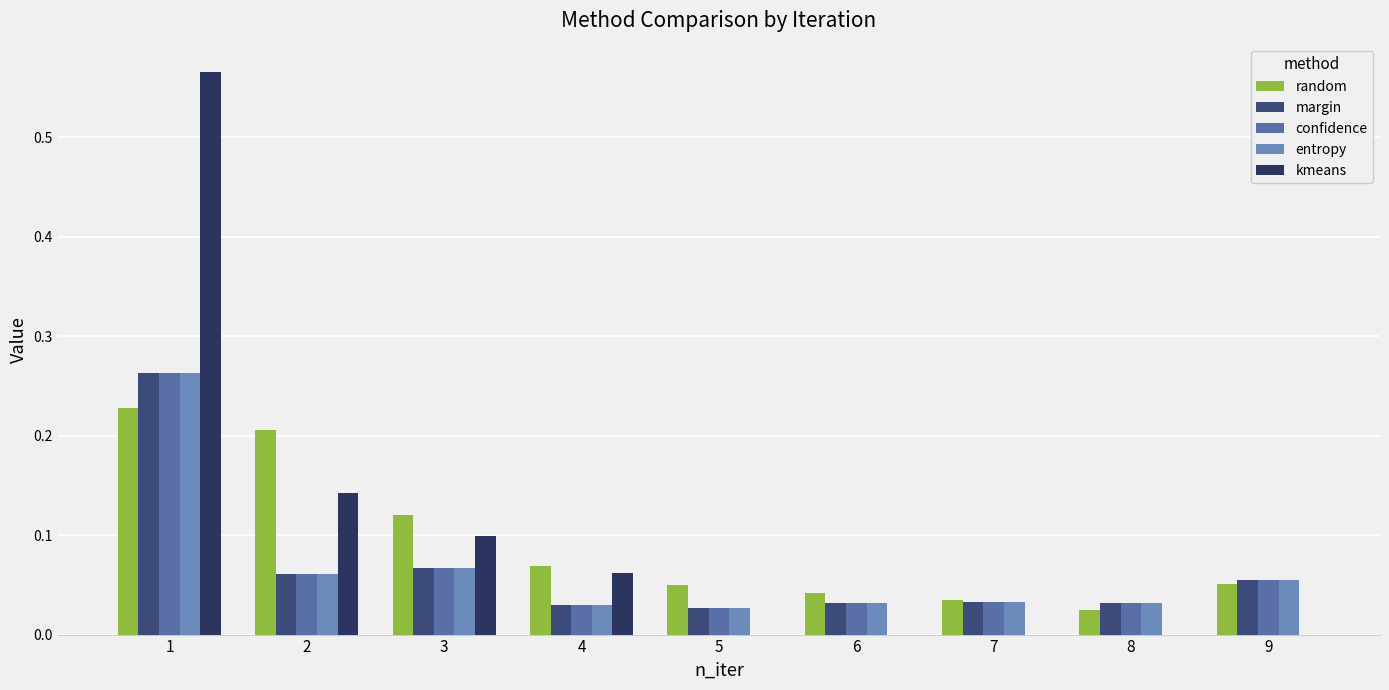

How many distinct data groups are displayed?

5